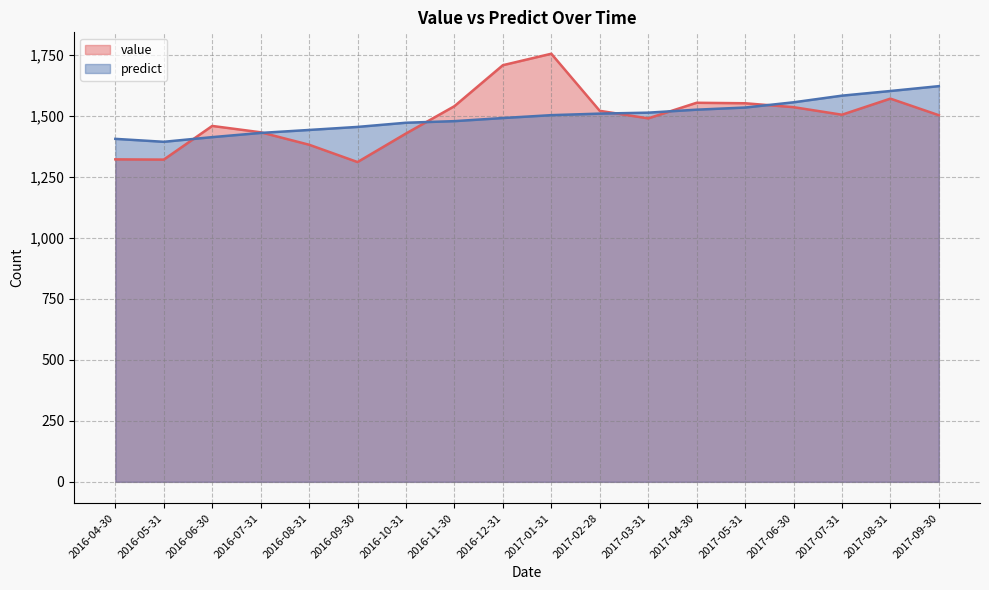

What is the spread (max minus min) of values at 2017-09-30?

119.1